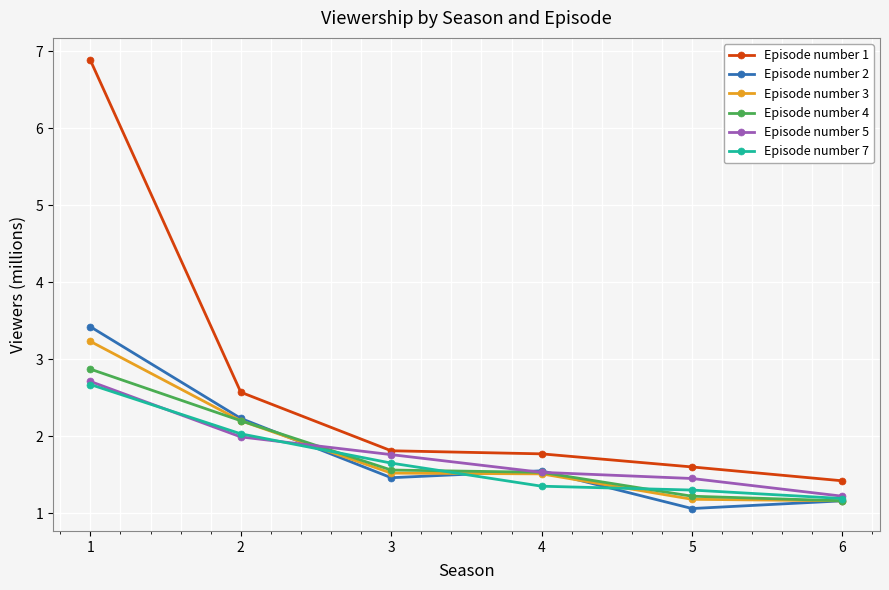

How many distinct data groups are displayed?

6